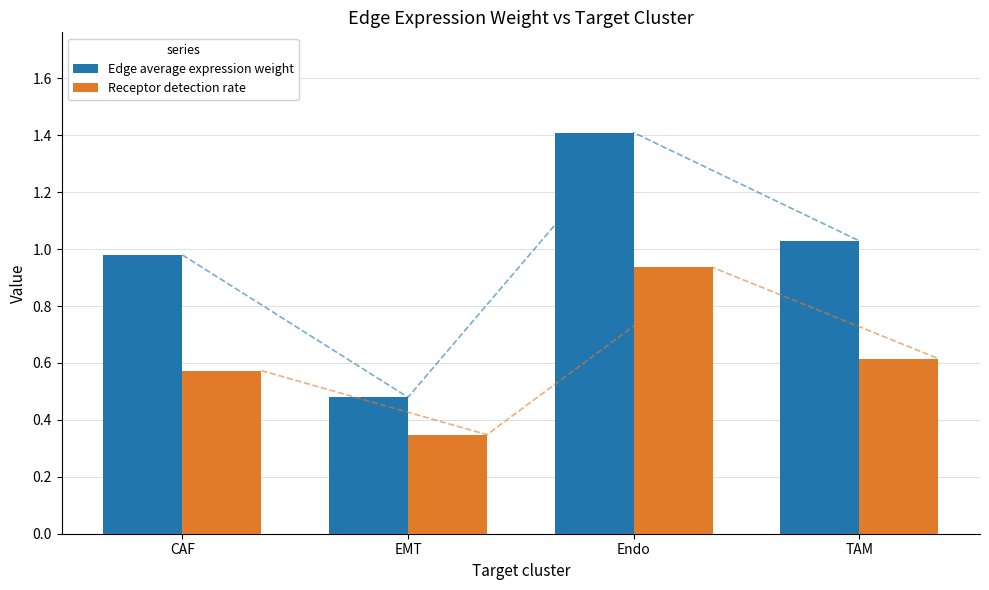

How many values in the Edge average expression weight series exceed 1?

2